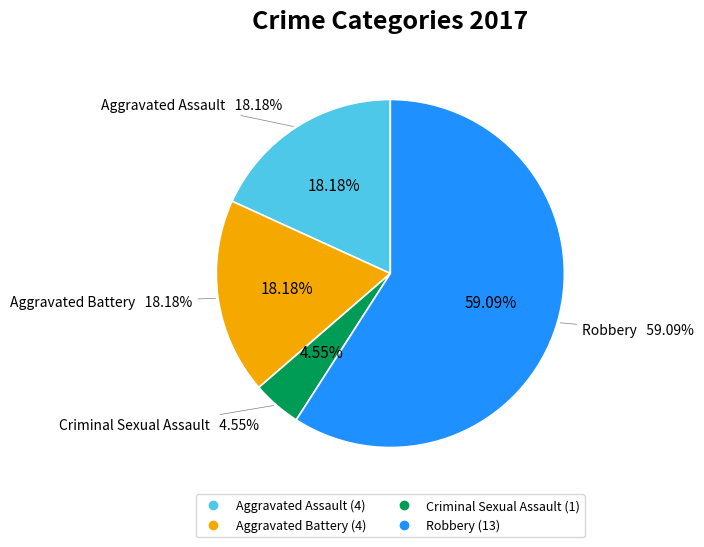

What is the largest slice in the pie chart?

Robbery